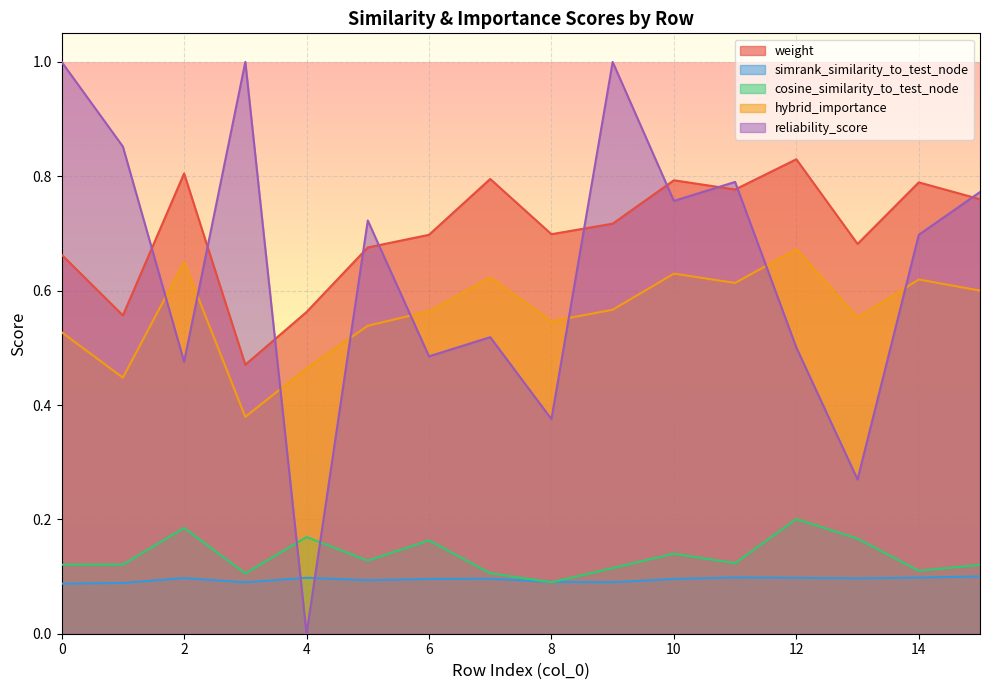

The simrank_similarity_to_test_node series shows 0.1 at 10. True or false?

True